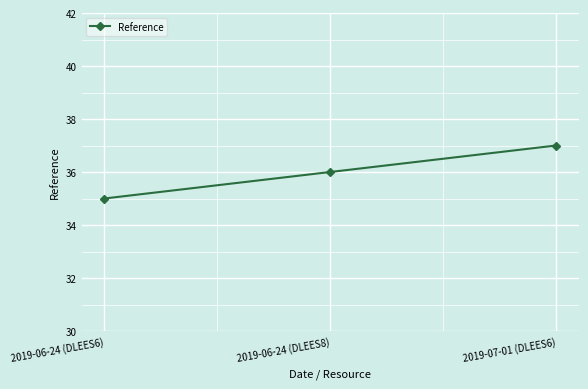

How many data points are less than 36?

1